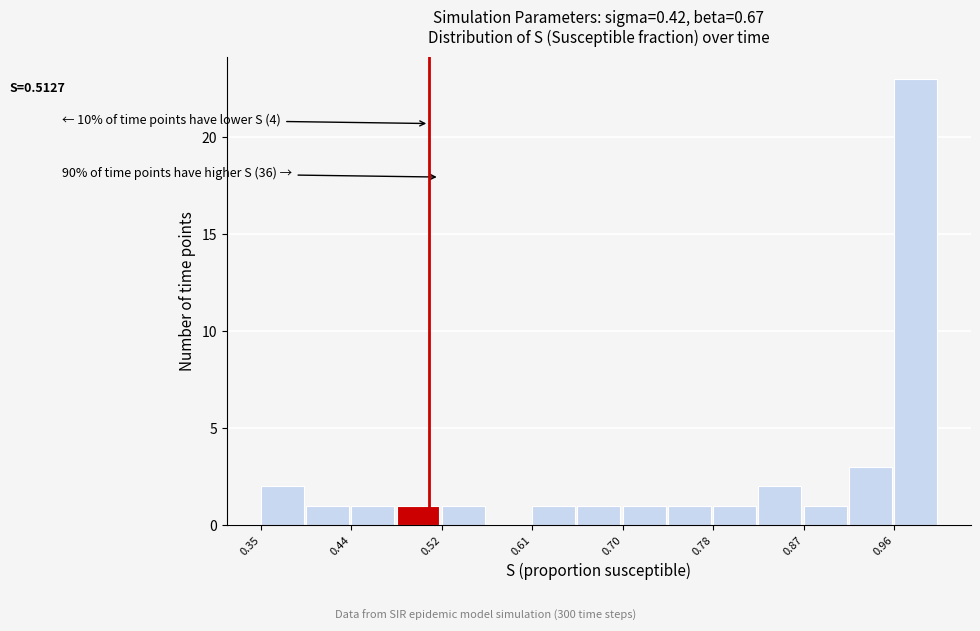

Which range on the x-axis has the tallest bar?

0.96 to 1.00